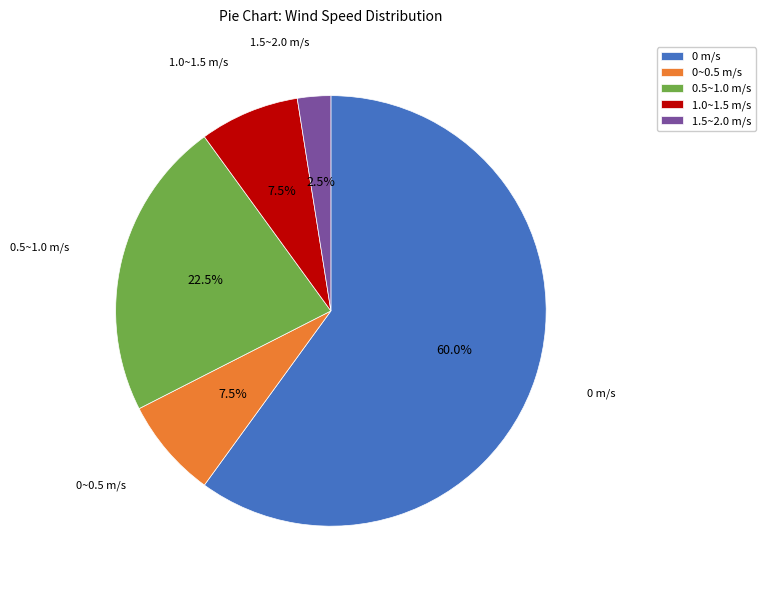

Combined, what portion of the pie is 1.5~2.0 m/s and 0~0.5 m/s?

10.0%